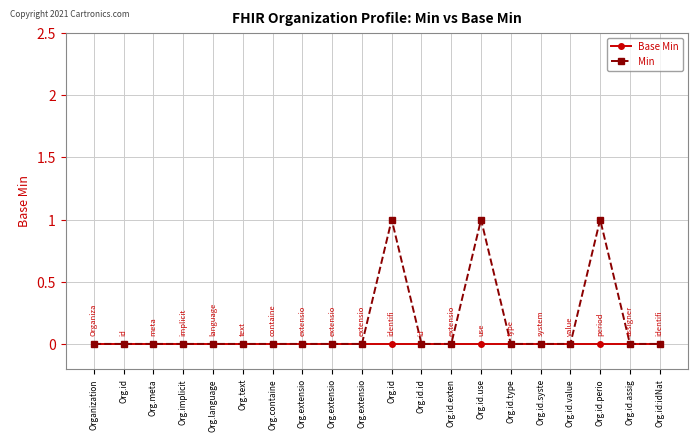

True or false: Min and Base Min cross at least once.

False